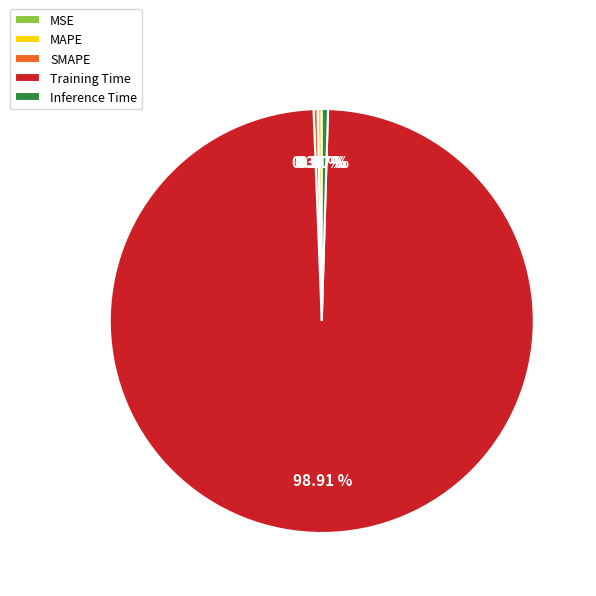

Which category has the biggest portion of the pie?

Training Time